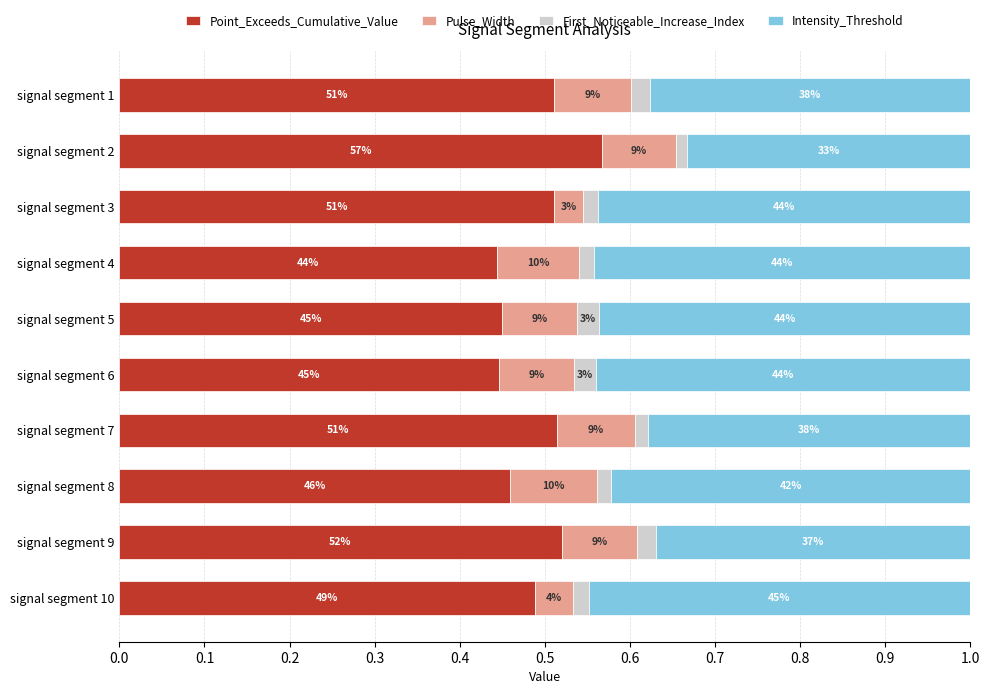

Which series has the widest spread of values?

Point_Exceeds_Cumulative_Value